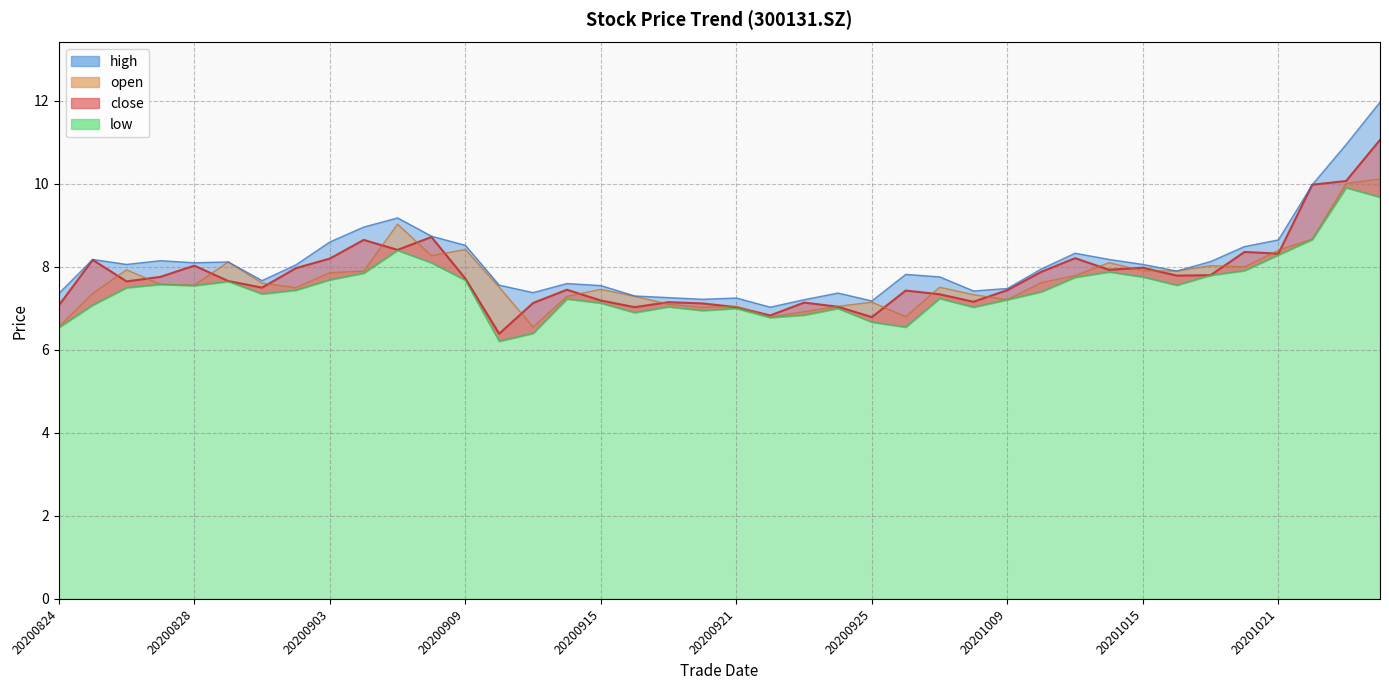

In high, how many points are higher than both neighbors (excluding endpoints)?

9